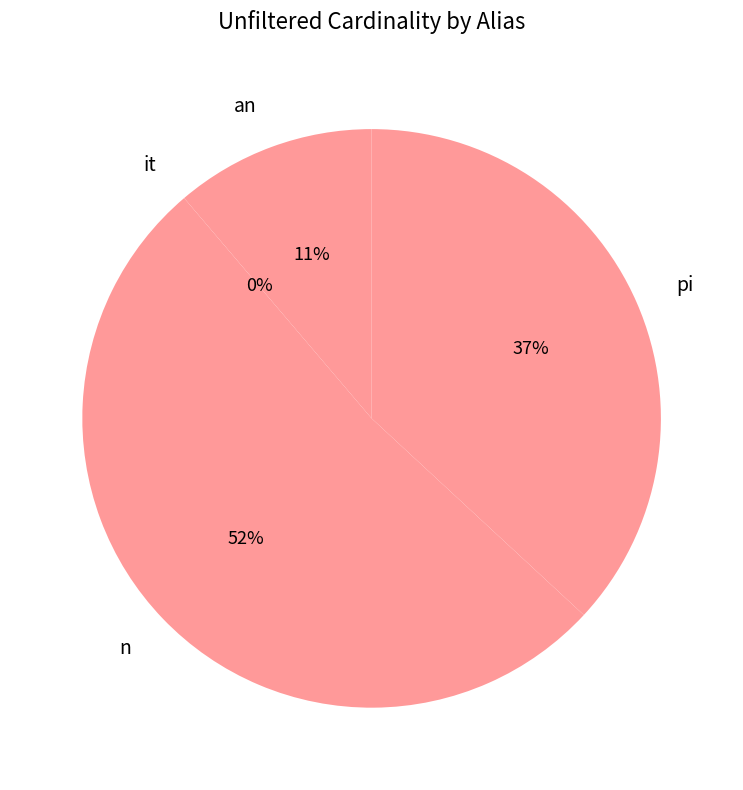

The n slice represents 52% of the pie. True or false?

True